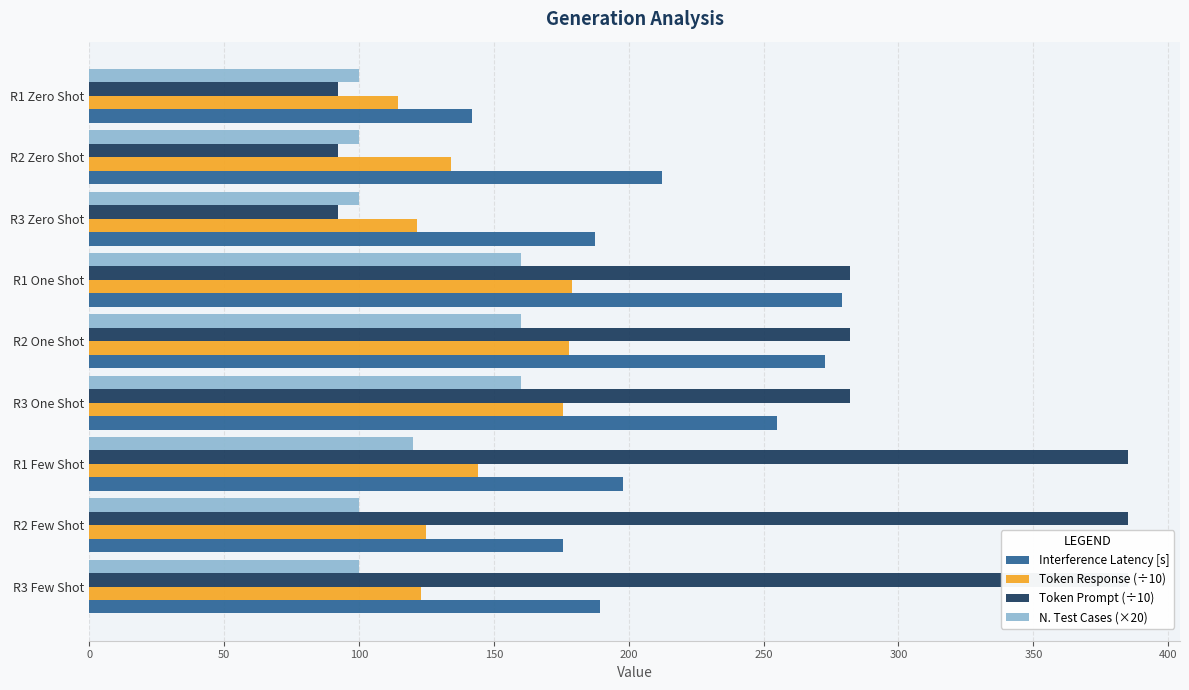

What is the maximum value shown in the chart?

385.1